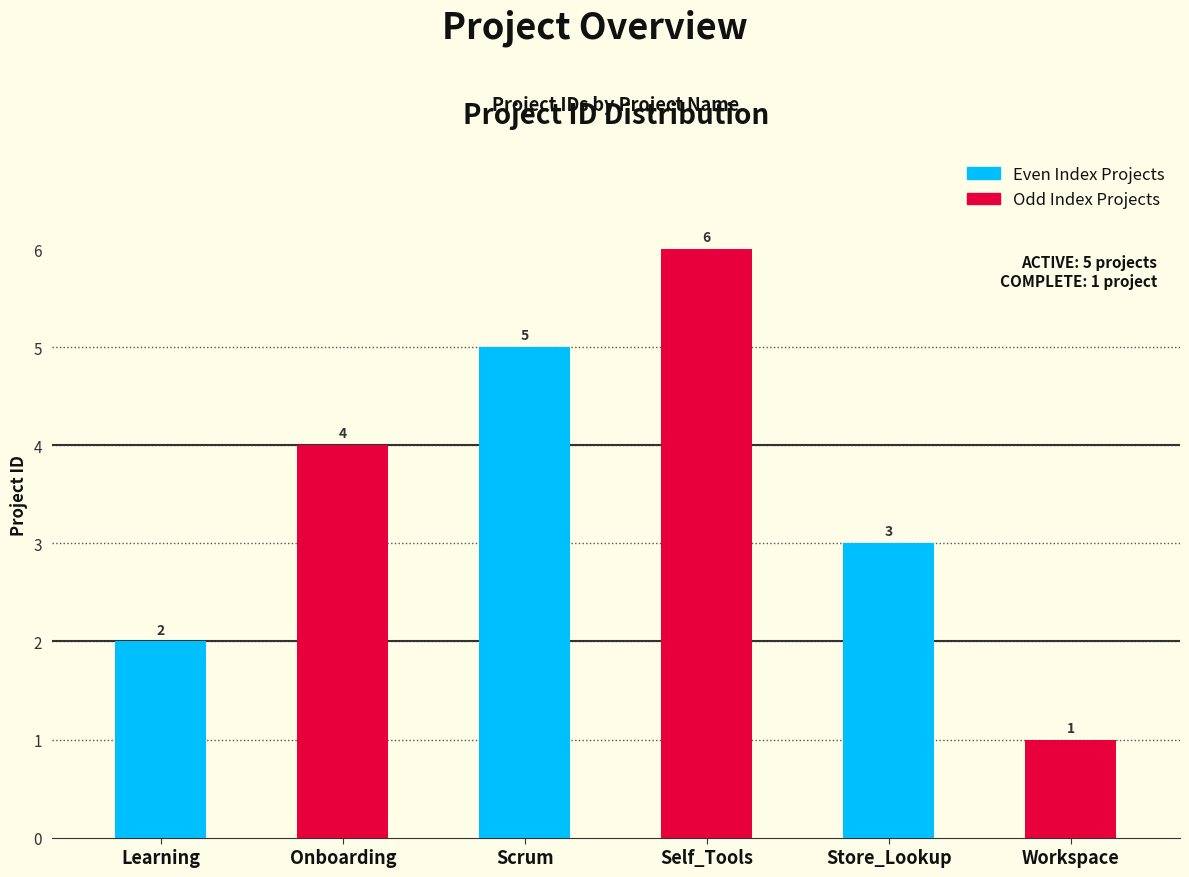

What is the ratio of the value at Workspace to the value at Onboarding?

0.2